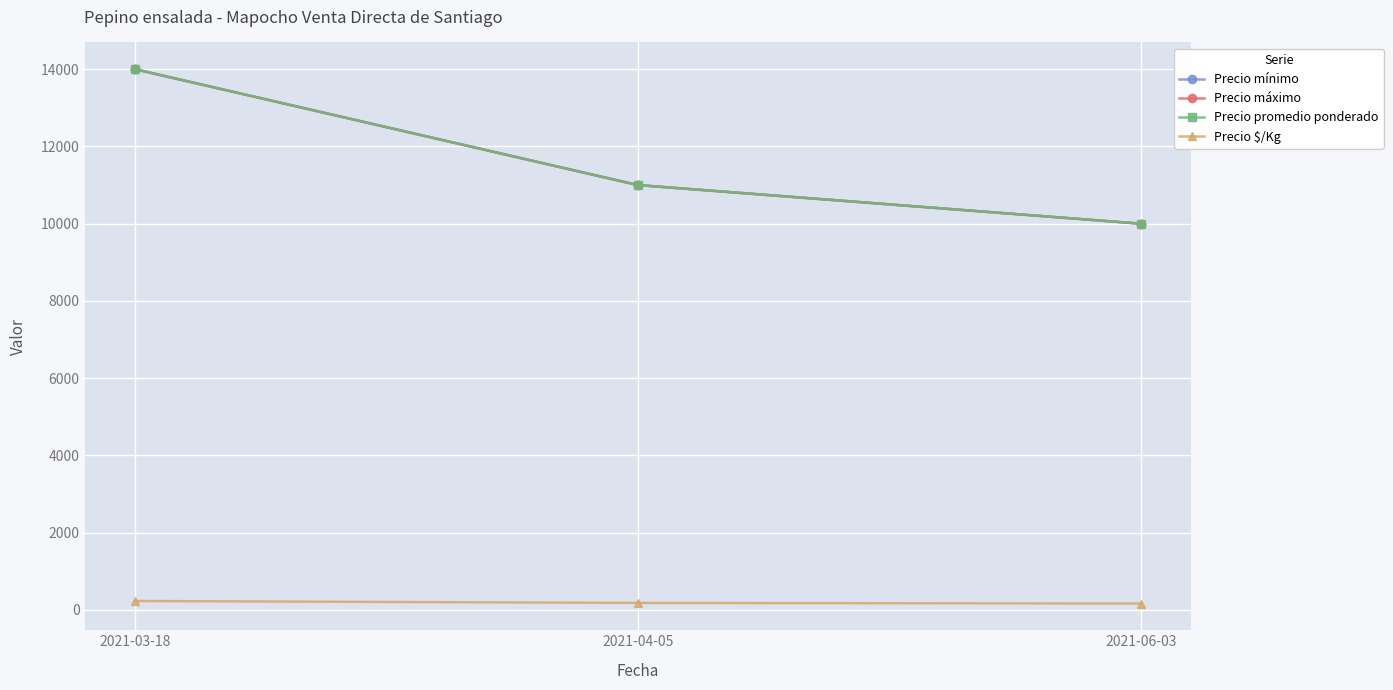

How many lines are shown in the chart?

4